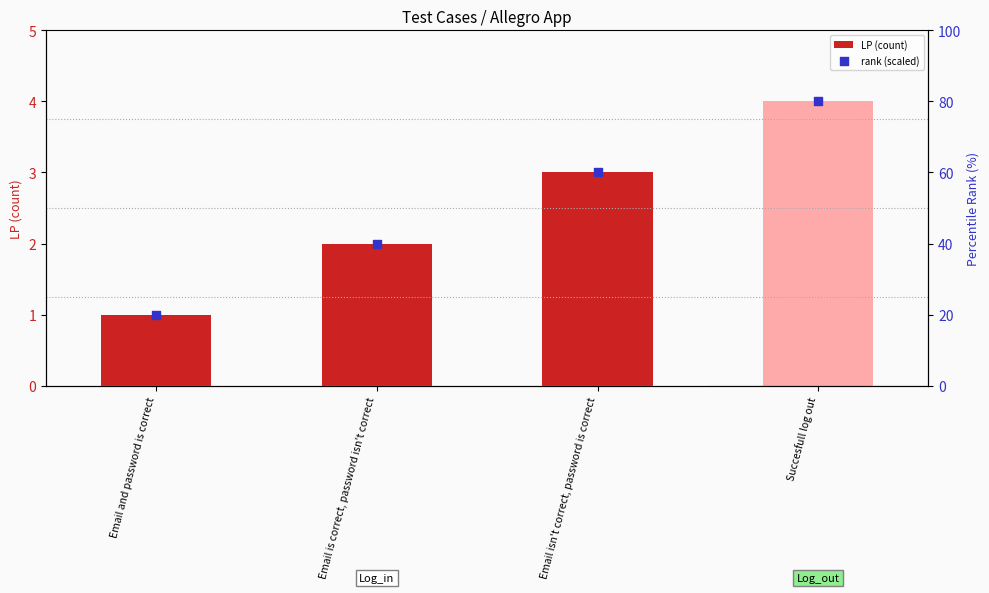

Which has a higher value, Email and password is correct or Succesfull log out?

Succesfull log out